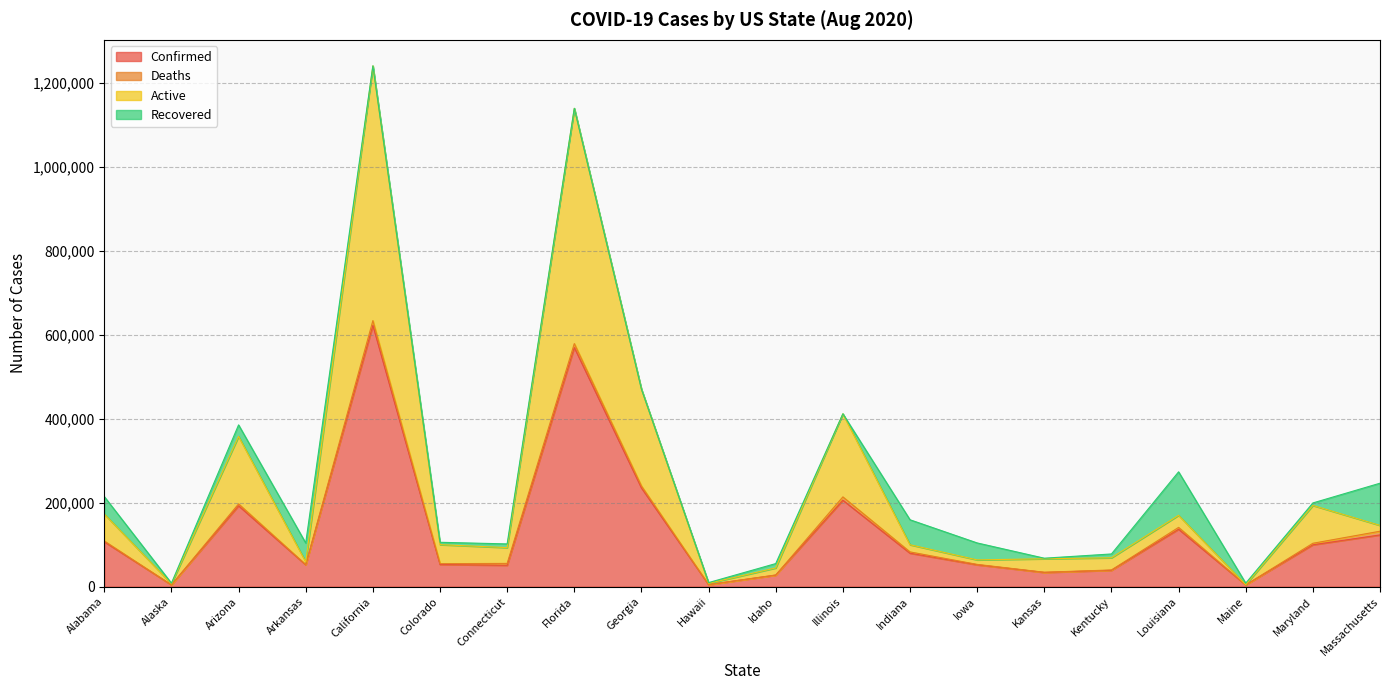

How many lines are shown in the chart?

4